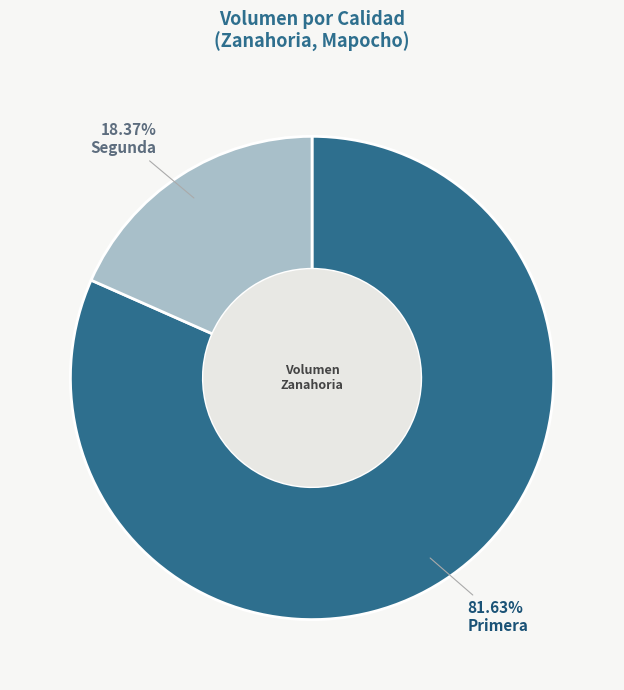

Is there a majority slice in this chart?

Yes